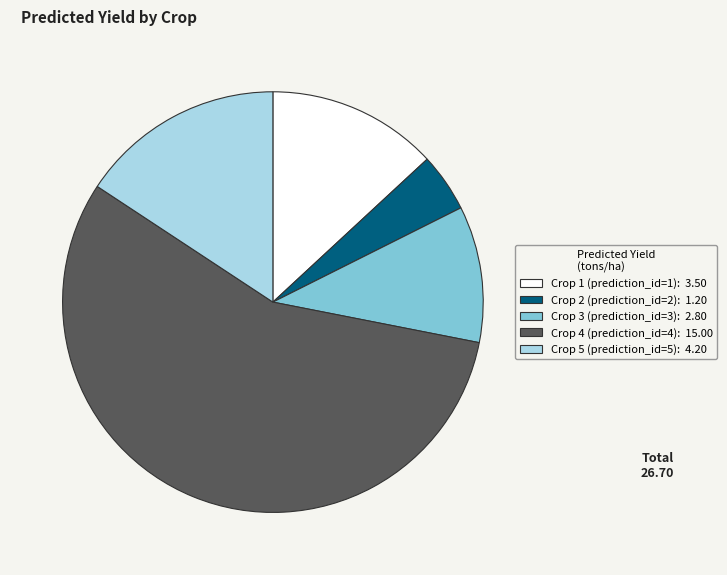

Which has a higher value, Crop 4 or Crop 2?

Crop 4